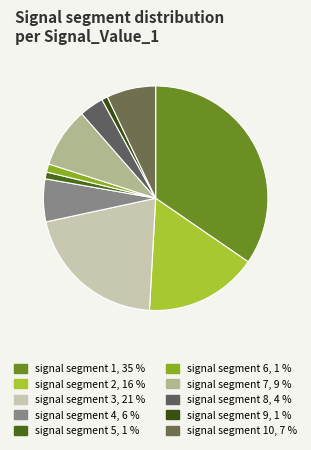

Count the number of slices in the pie.

10